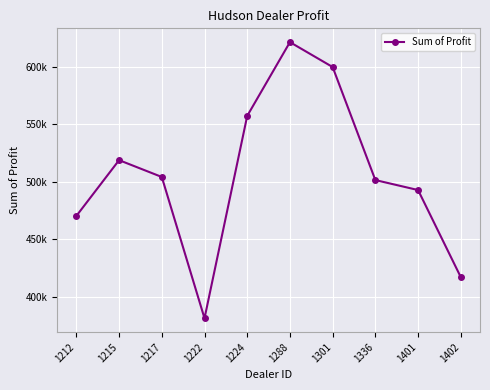

The value at 1212 is 470435.0. True or false?

True